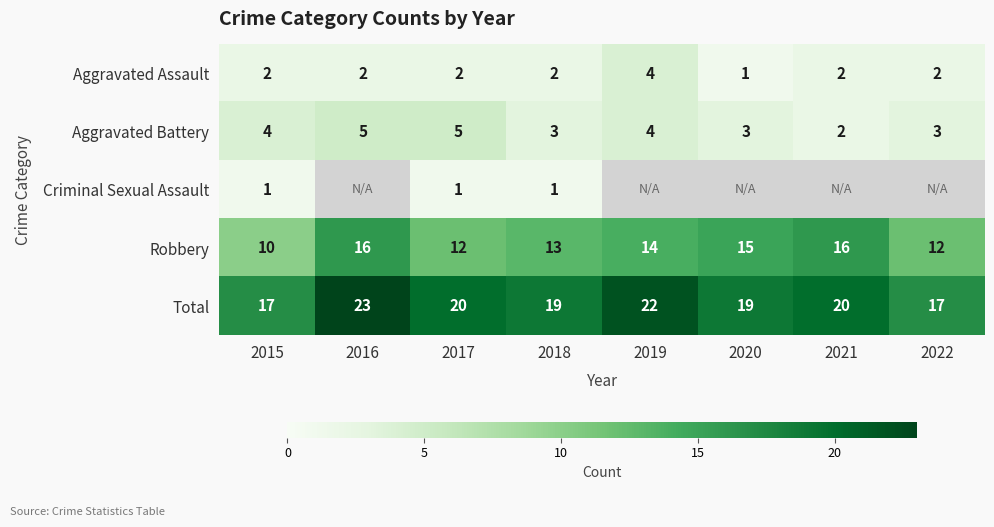

At which label does Robbery first exceed 14?

2016